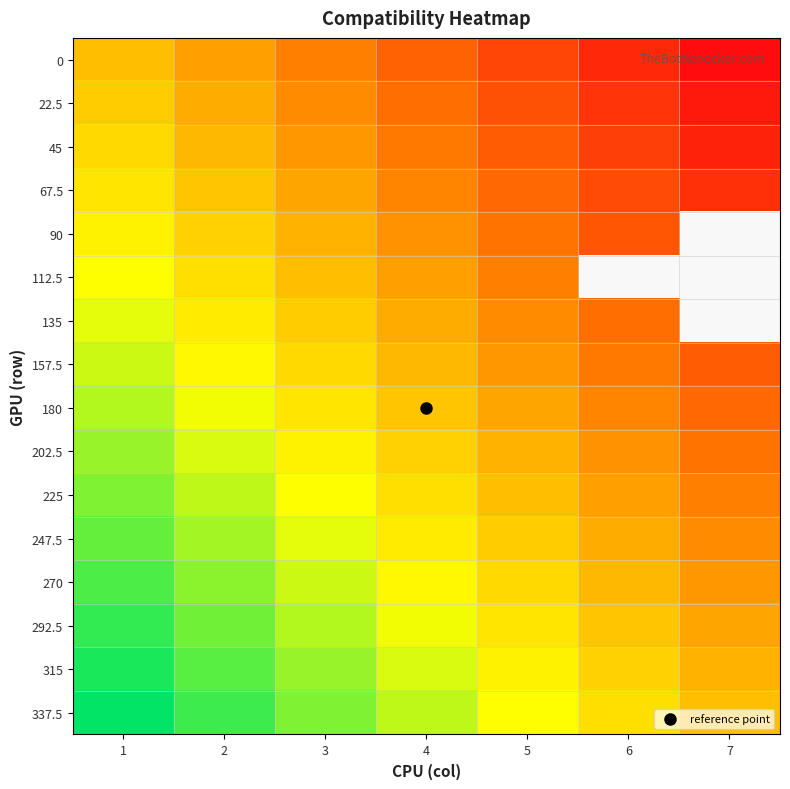

What is the total value across all series at 3?

2.7